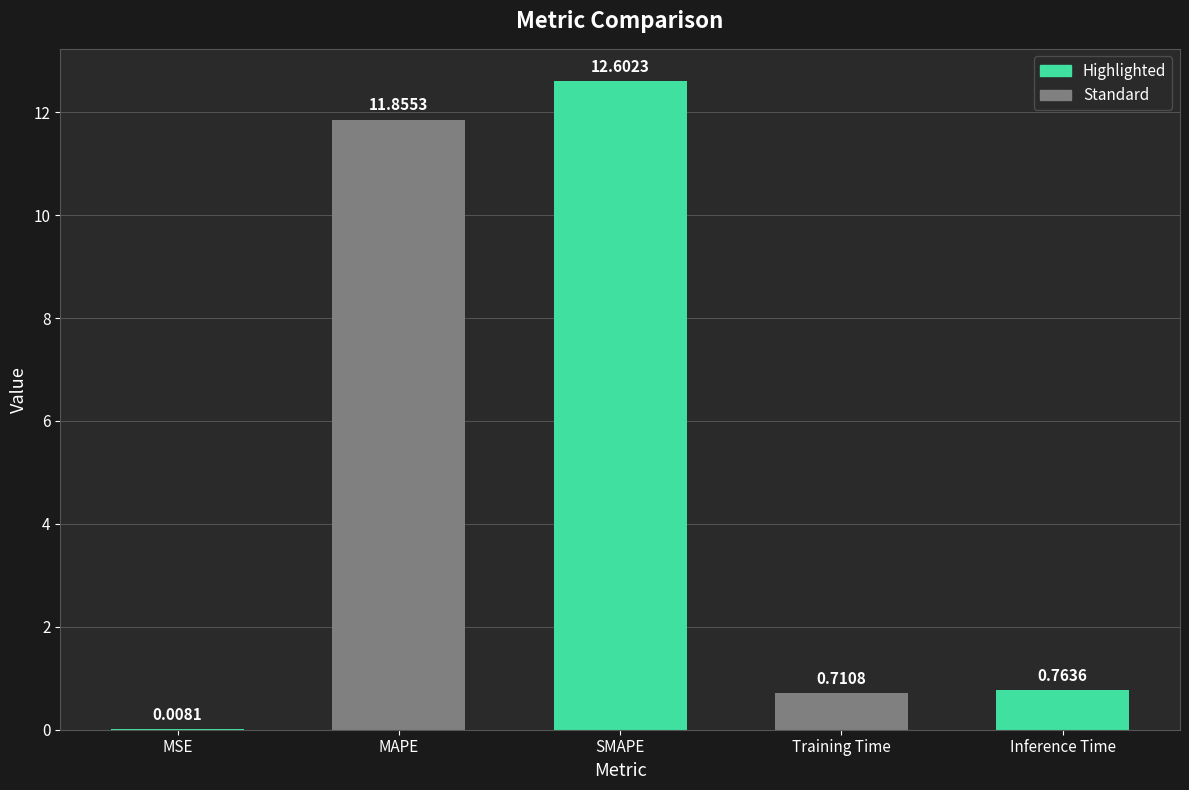

True or false: the data shows 15.6 at MAPE.

False